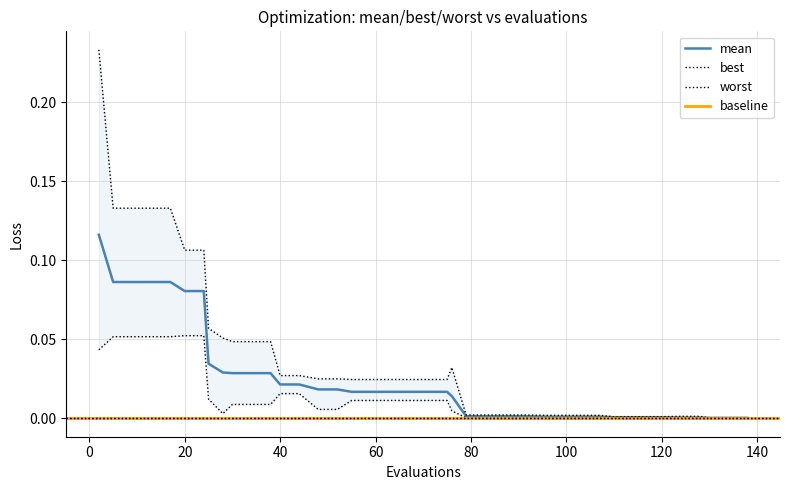

True or false: mean has more than 2 interior local peaks.

False